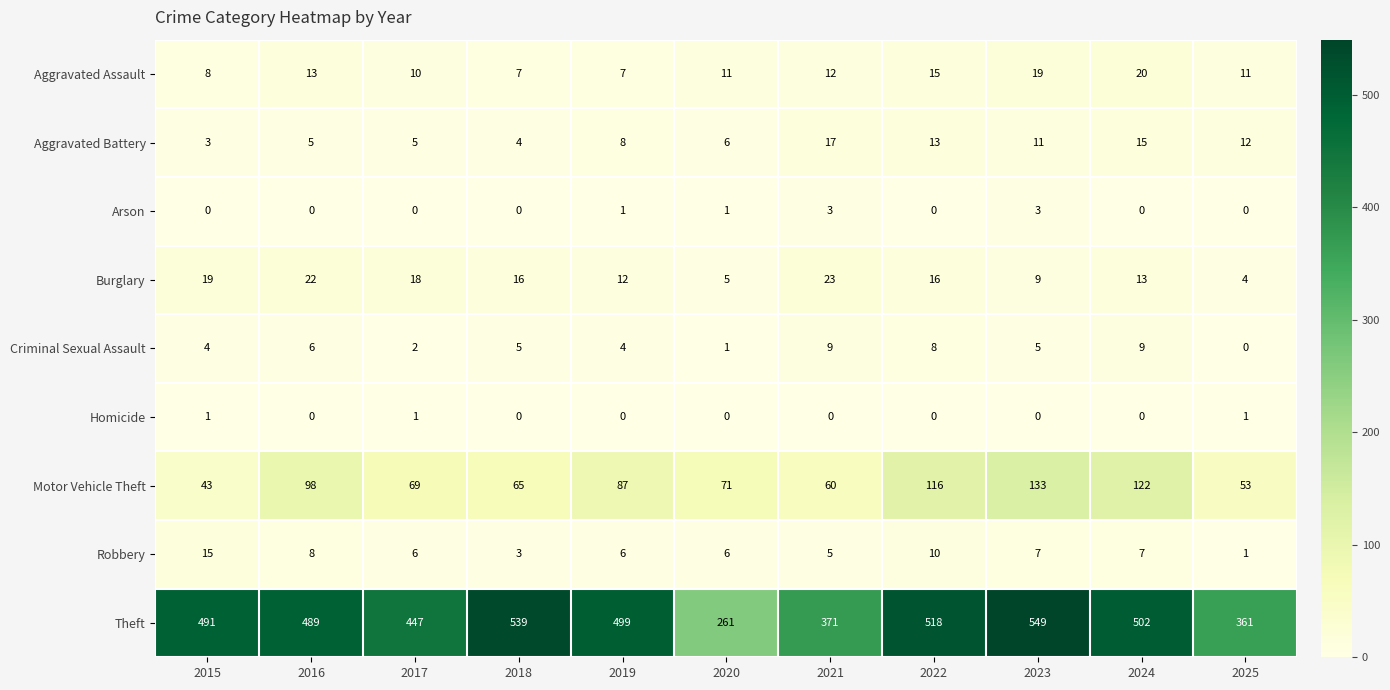

At which category is the sum across all series the highest?

2023